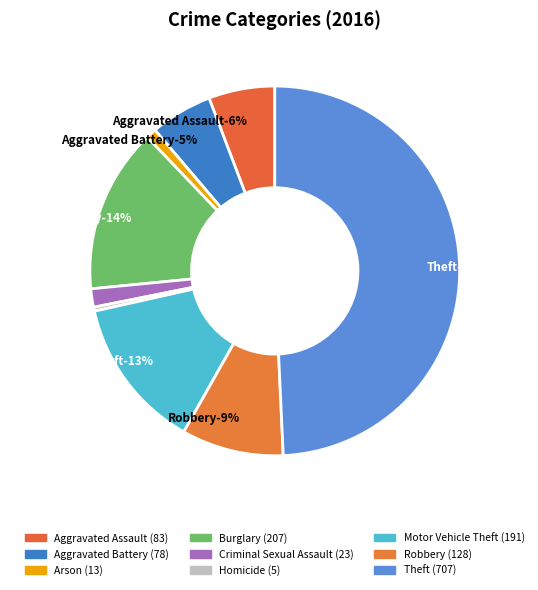

Is it true that Motor Vehicle Theft is 13% of the pie?

True